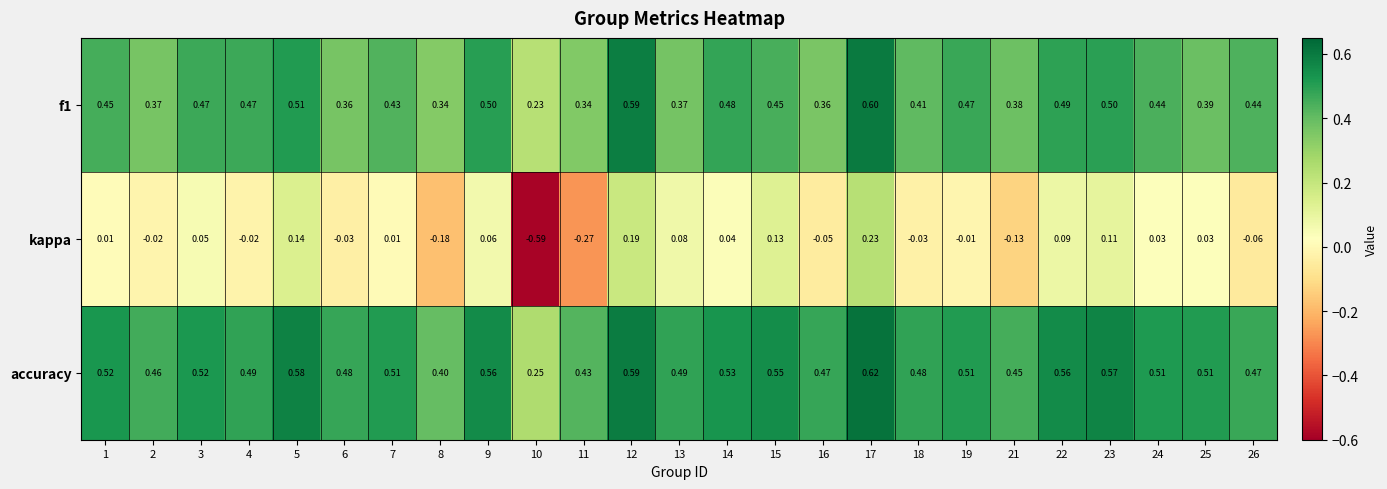

How many values in the kappa series are below 0?

11